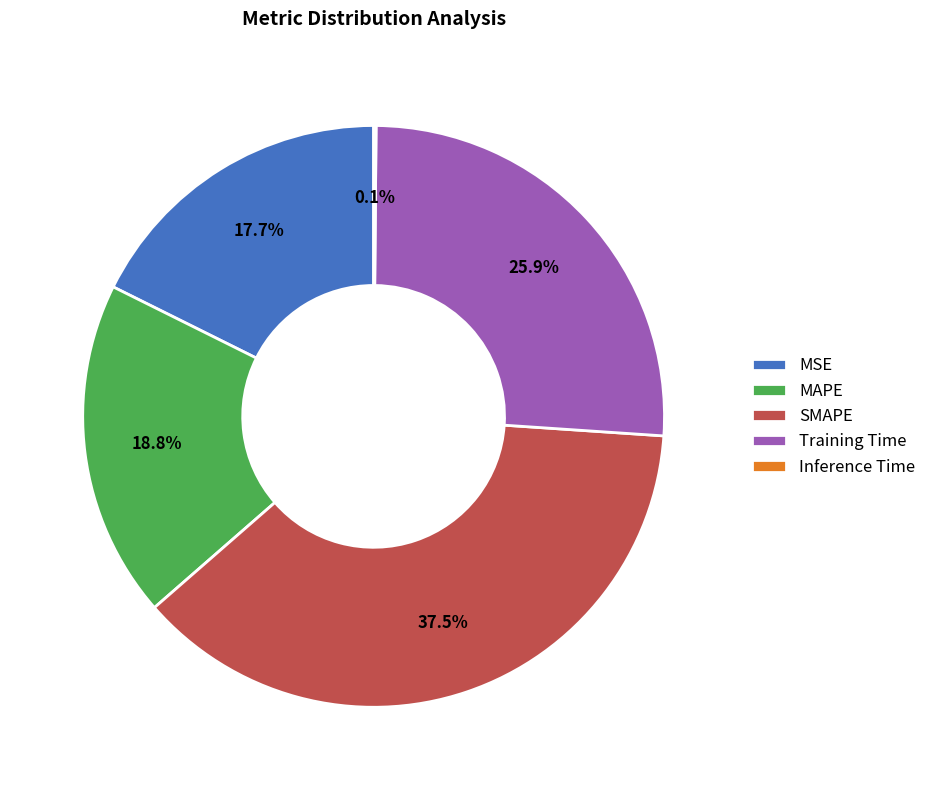

Do SMAPE and MAPE together represent more than half of the pie?

Yes